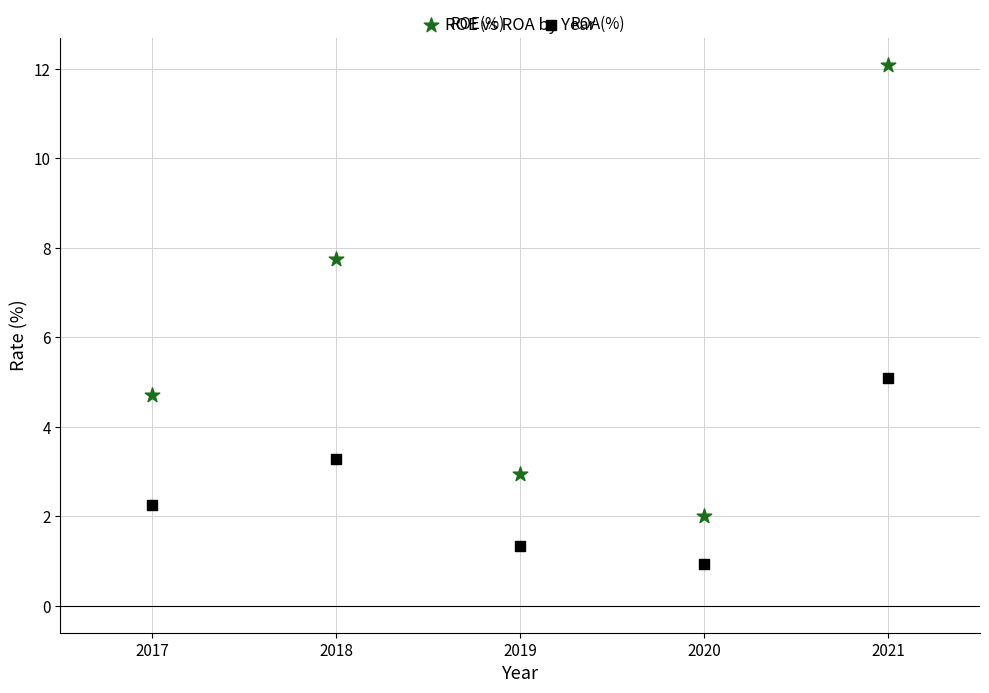

Which series has the widest spread of Y values?

ROE(%)